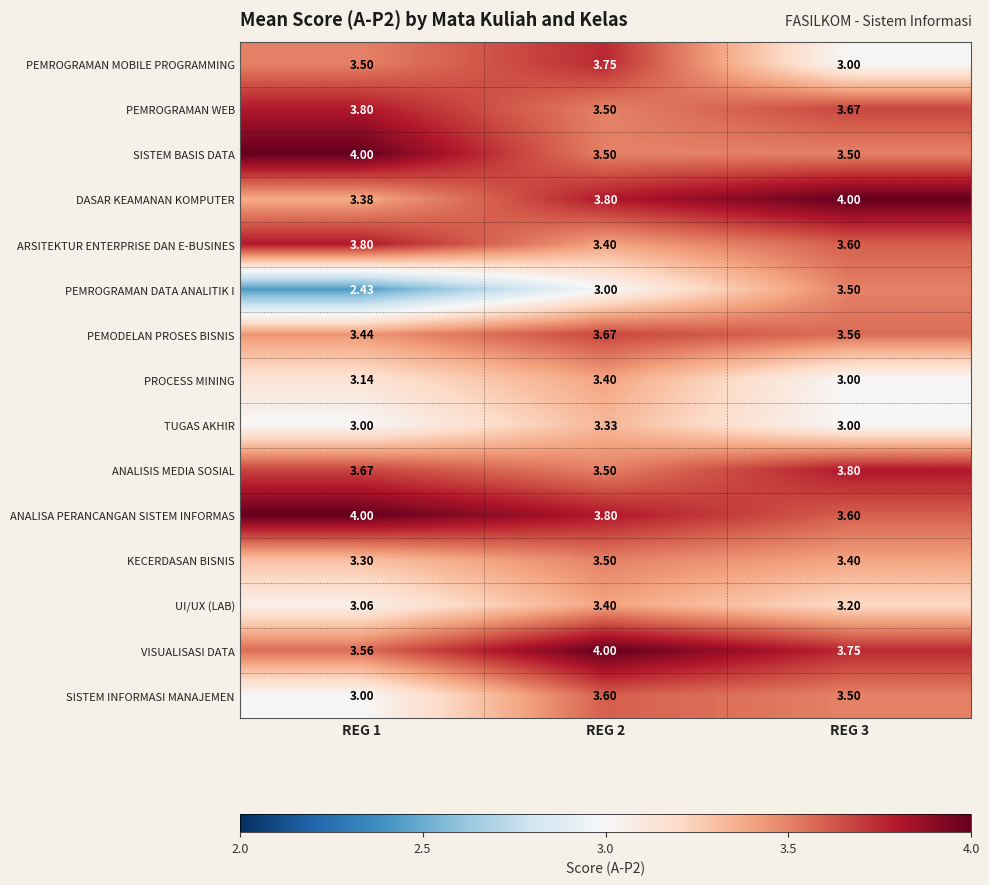

Which series has the largest total across all categories?

ANALISA PERANCANGAN SISTEM INFORMAS